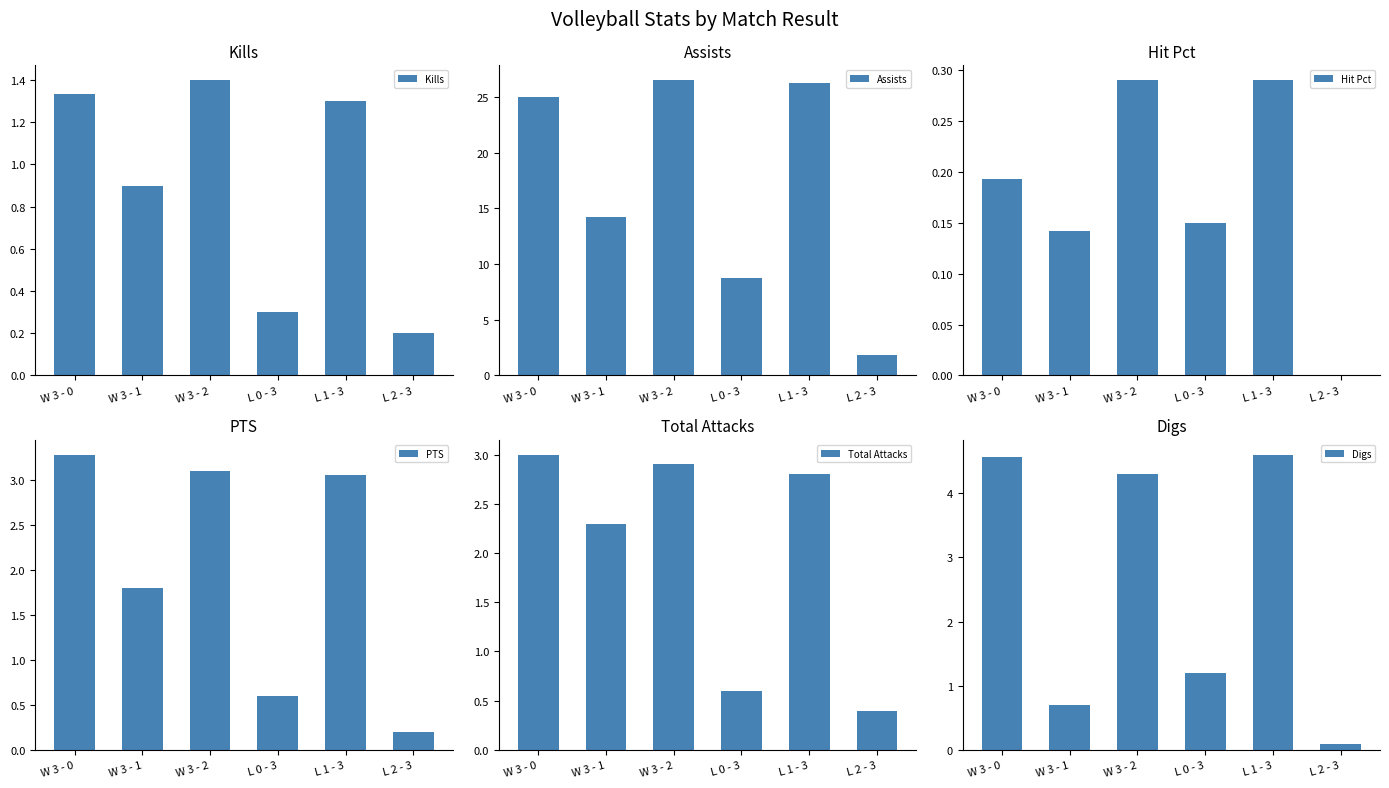

Is it true that Kills equals 0.2 at L 2 - 3?

True